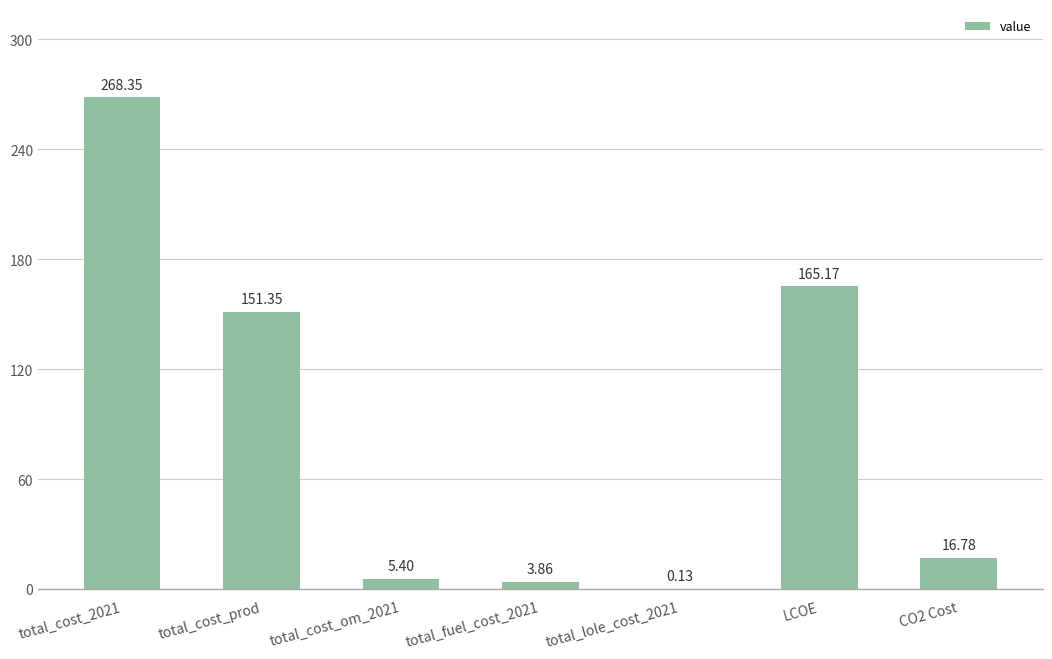

Does the chart contain stacked bars?

No